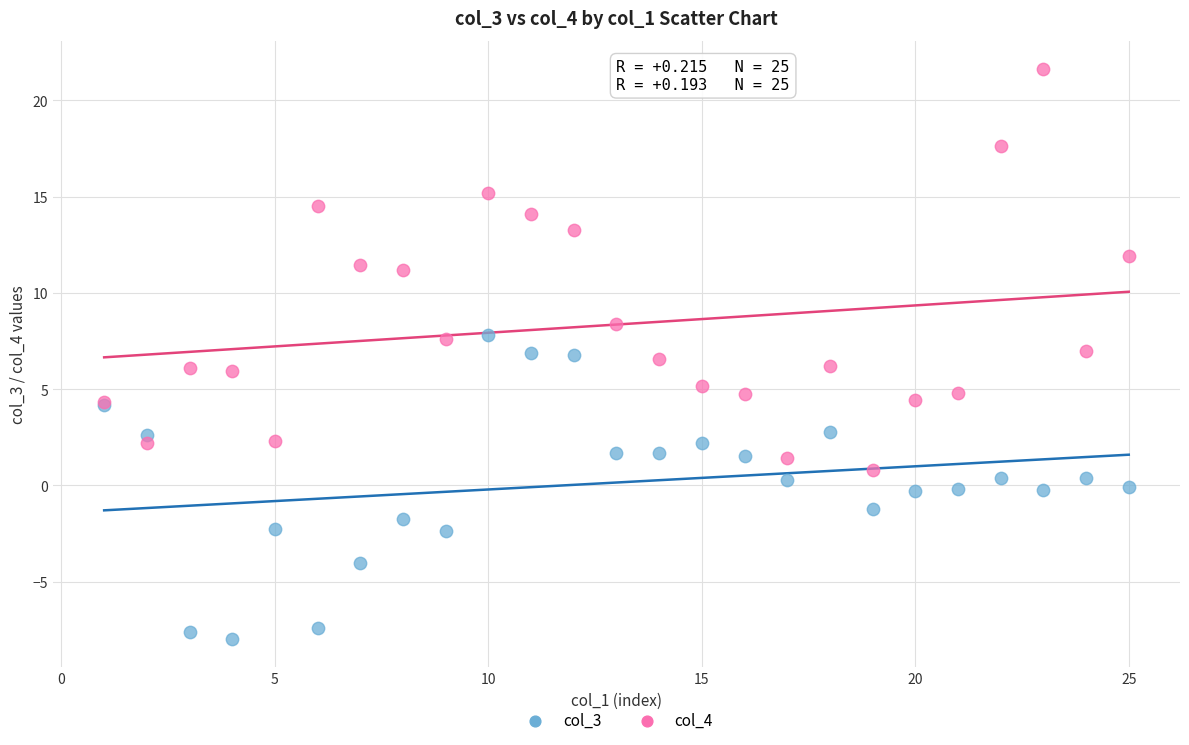

Which series has the largest Y range (max minus min)?

col_4